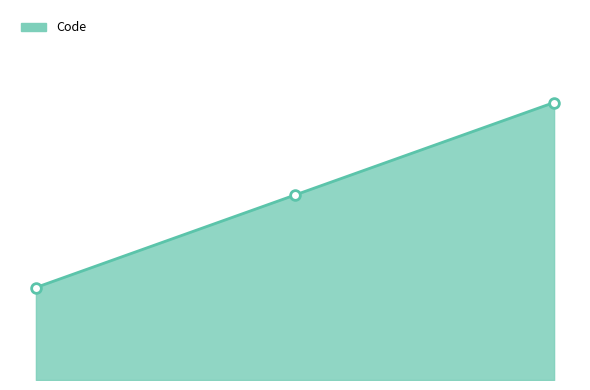

What is the sum of all values?

6